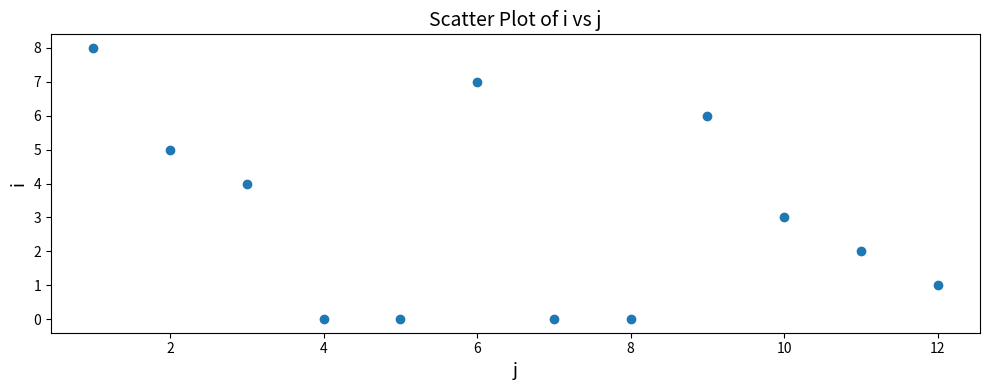

What is the average X value?

6